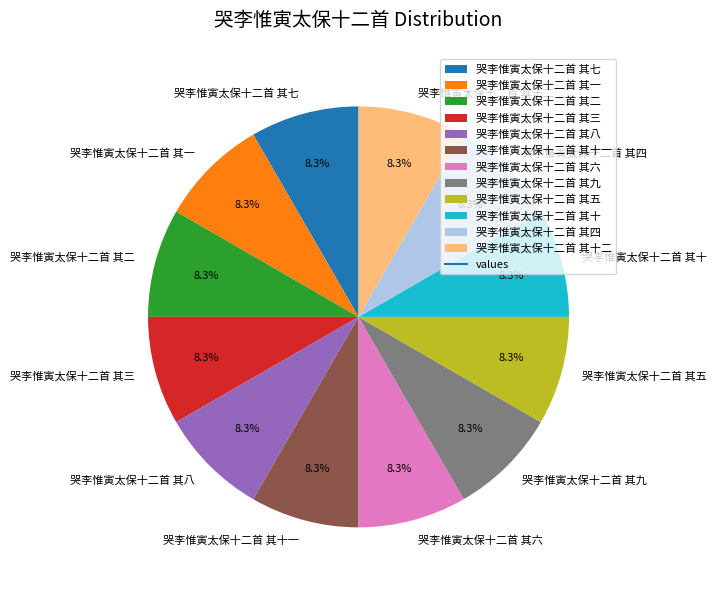

Does 哭李惟寅太保十二首 其十二 represent more than half of the total?

No